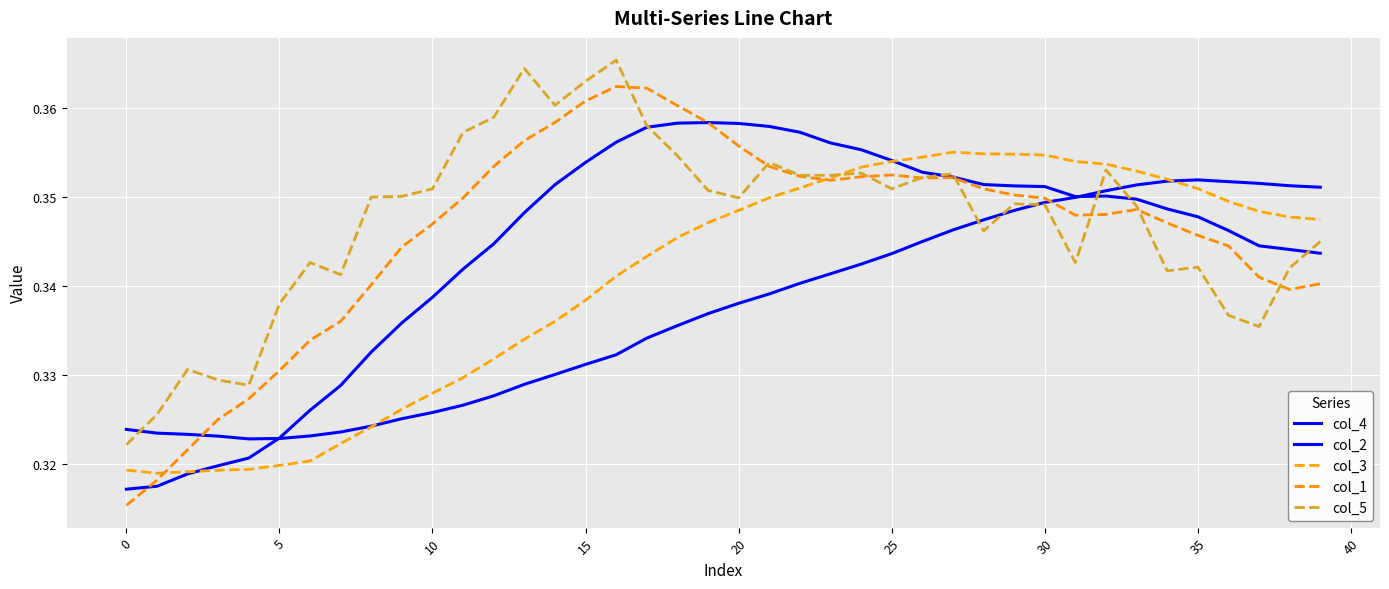

True or false: col_3 has more than 2 interior local peaks.

False